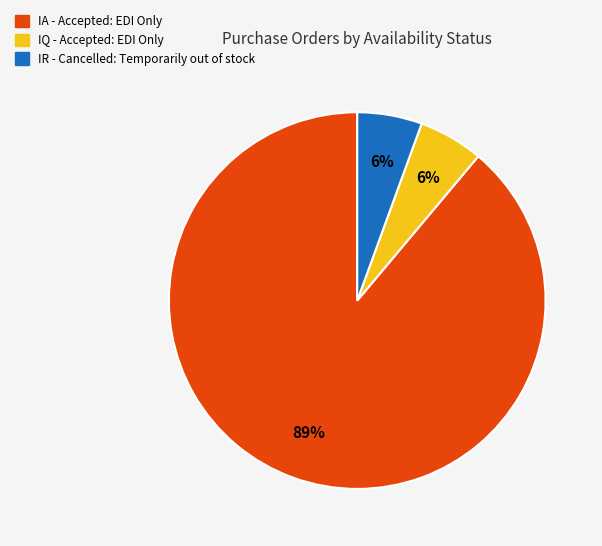

What percentage is the IQ - Accepted: EDI Only slice, to the nearest percent?

6%